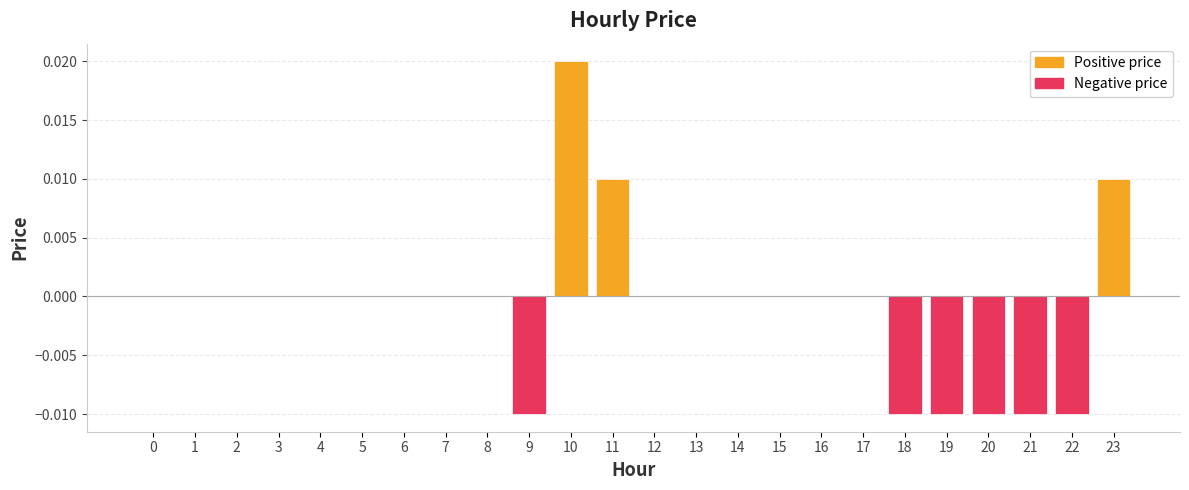

How many series are shown in this chart?

1